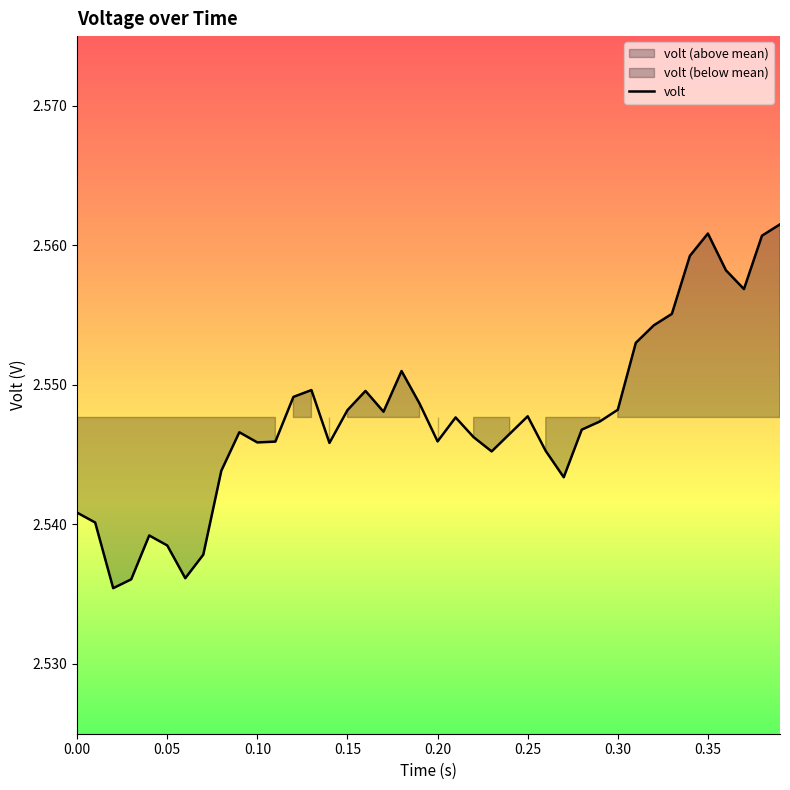

How many lines are shown in the chart?

1